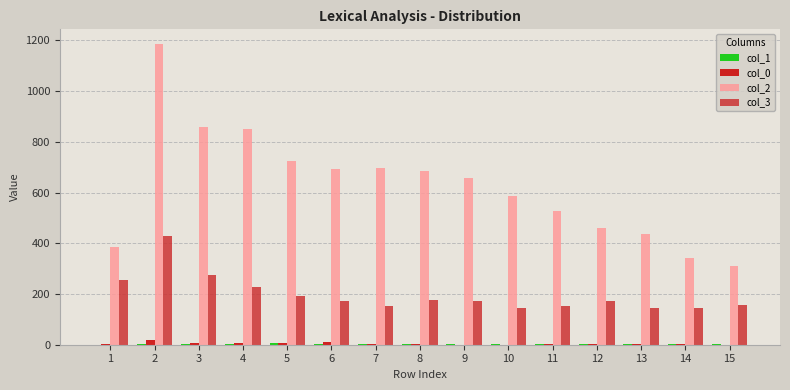

What is the maximum value shown in the chart?

1184